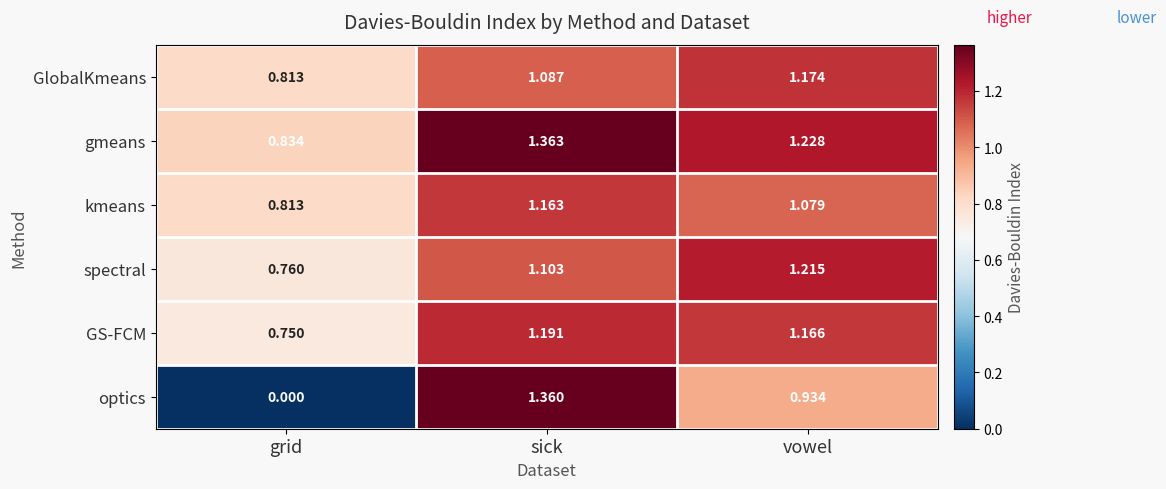

Between grid and vowel, which series saw the biggest shift?

optics